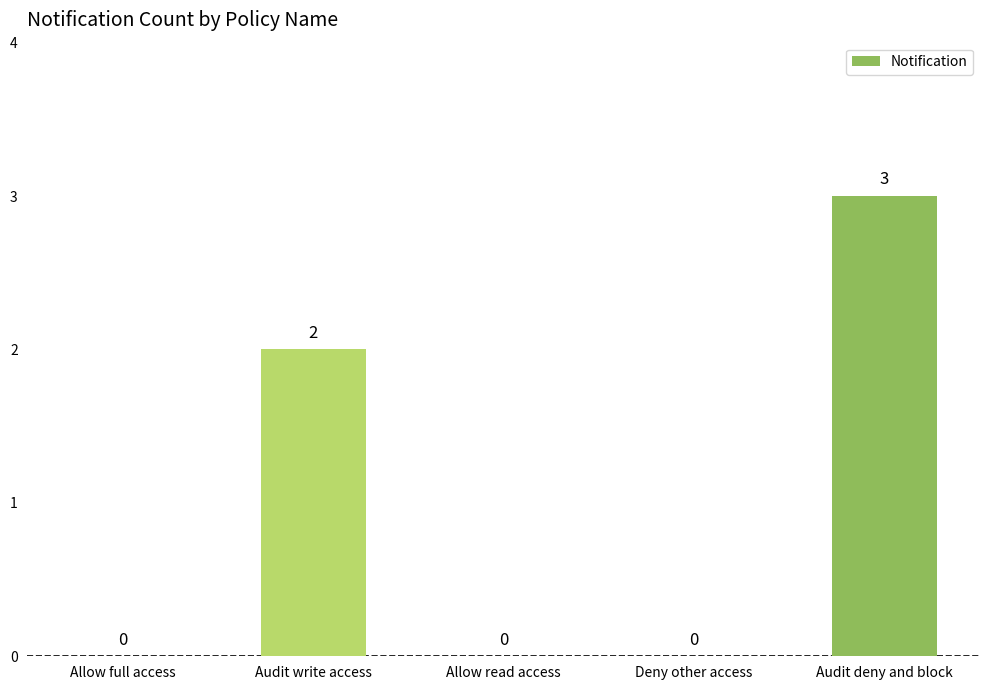

Which has a higher value, Deny other access or Audit write access?

Audit write access